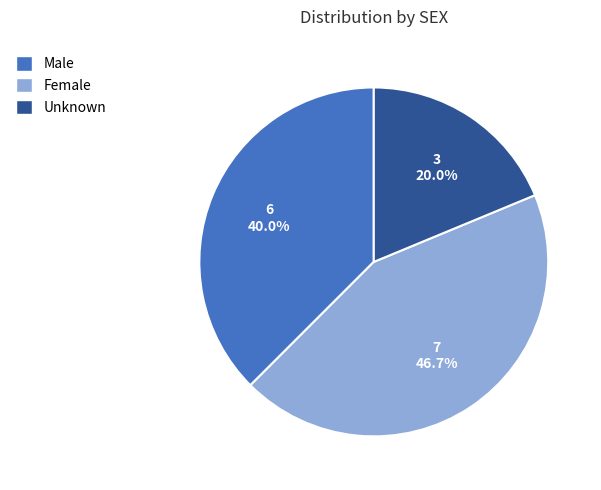

Do Male and Female together represent more than half of the pie?

Yes